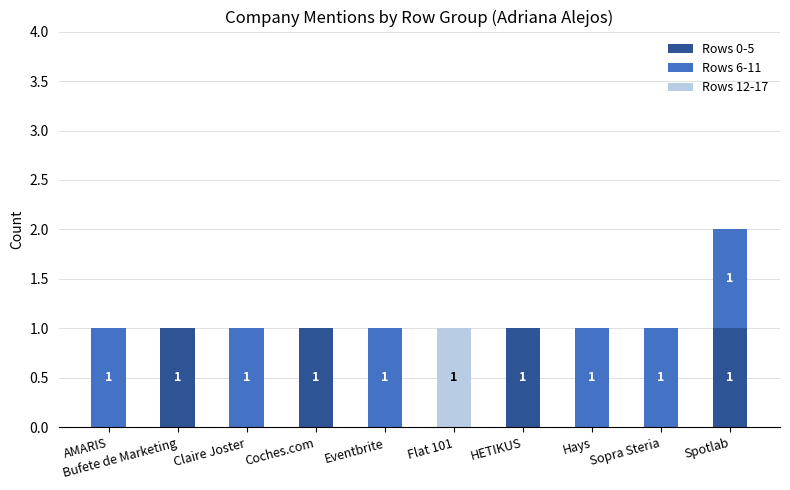

At which category is the sum across all series the highest?

Spotlab